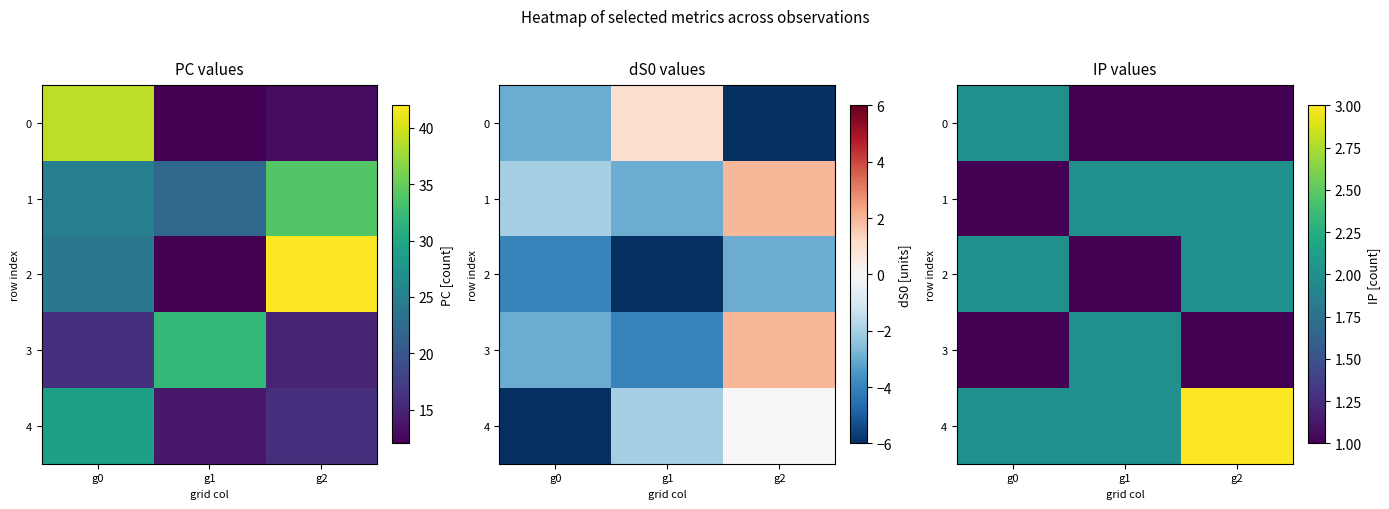

What value does the 3 series have at g2?

1